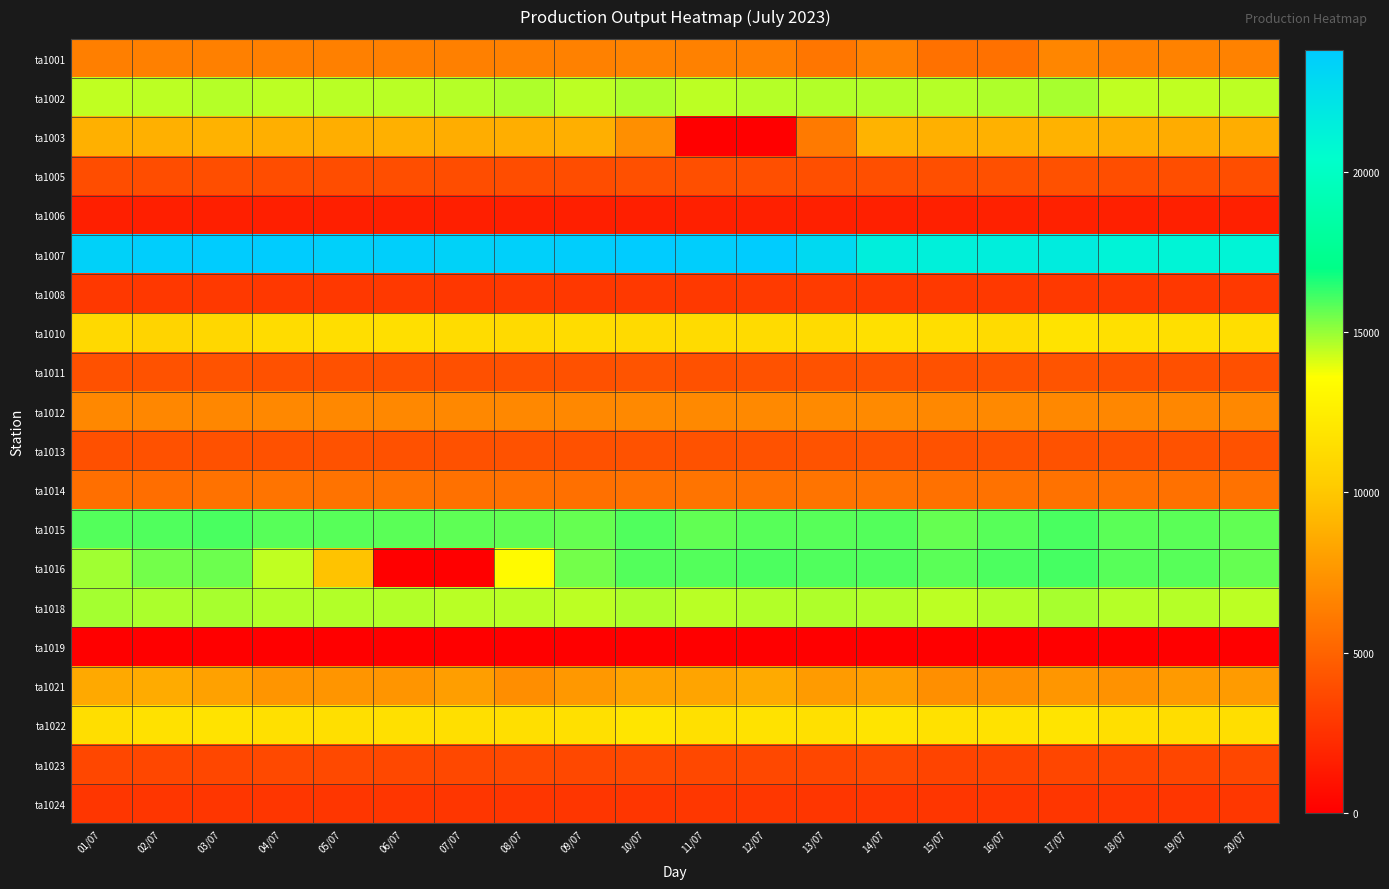

How many data points does each series have?

20